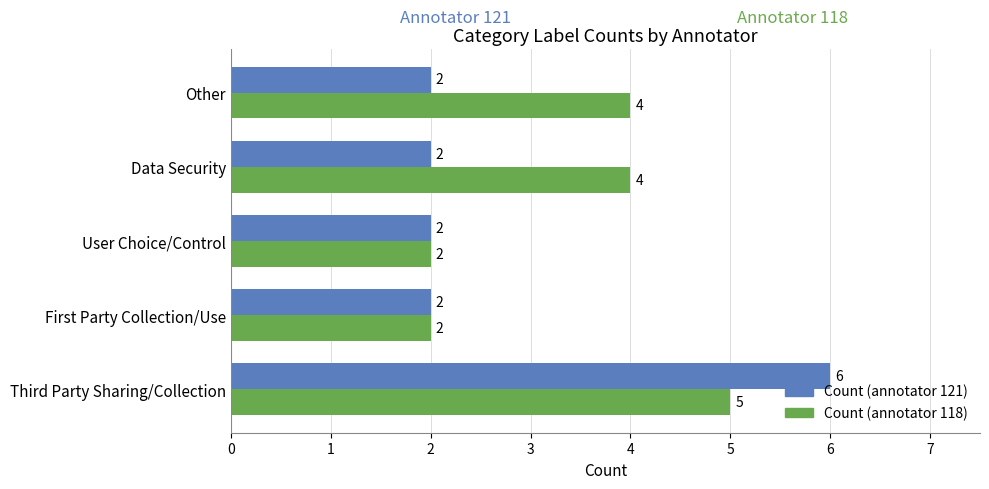

How many Count (annotator 118) values are between 2 and 4?

4